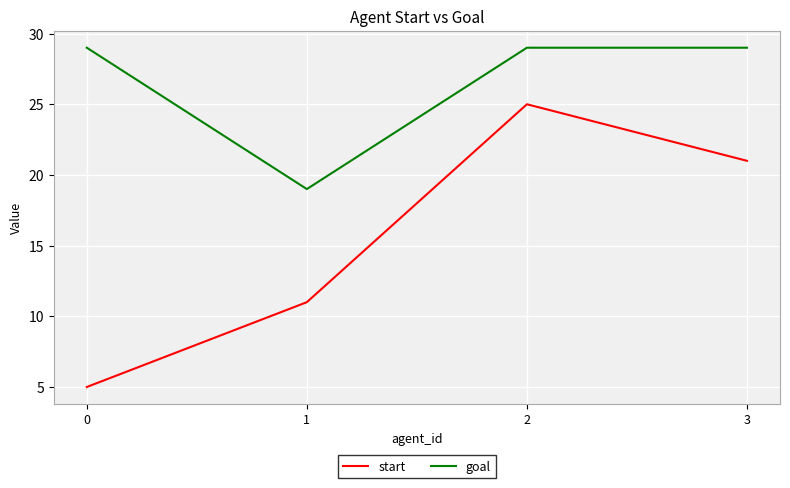

Rank the series by their average value, from lowest to highest.

start, goal